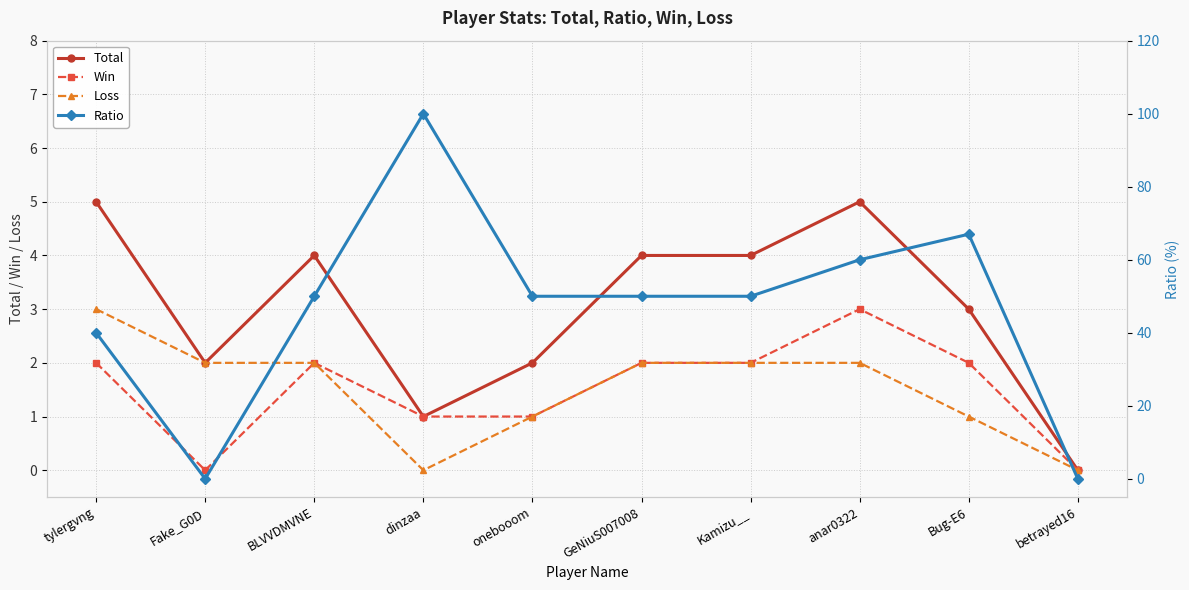

True or false: Win and Ratio cross at least once.

False